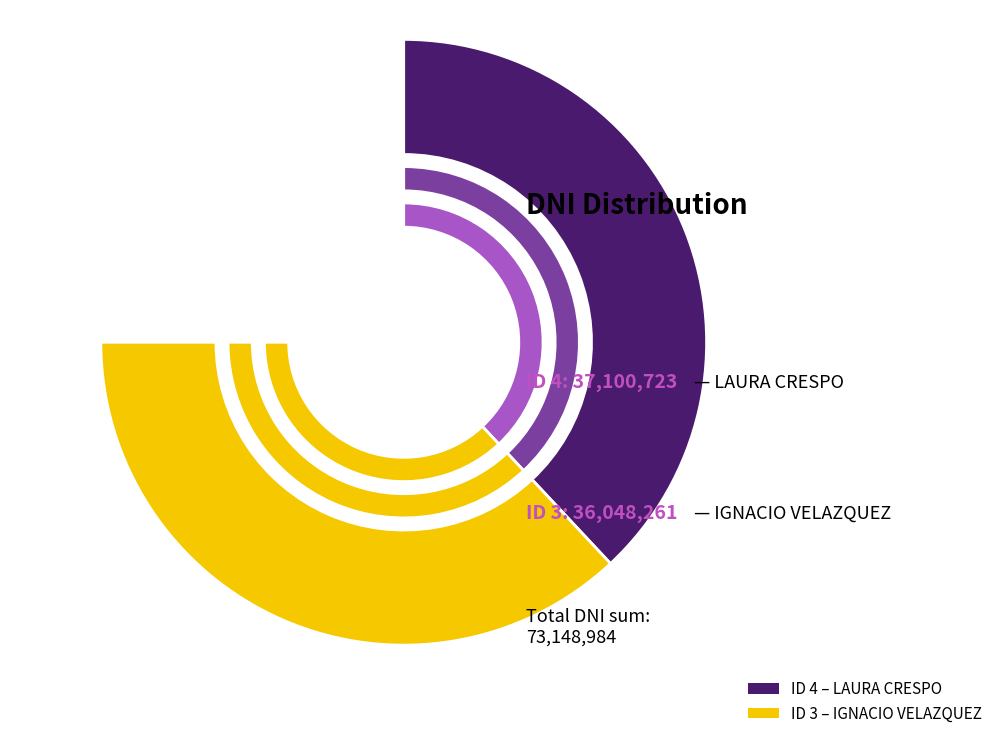

What is the change in value from 4 to 3?

-1052462